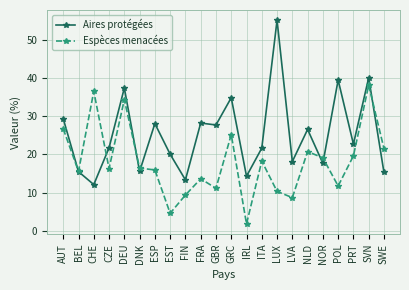

What is the maximum value for Espèces menacées?

38.2